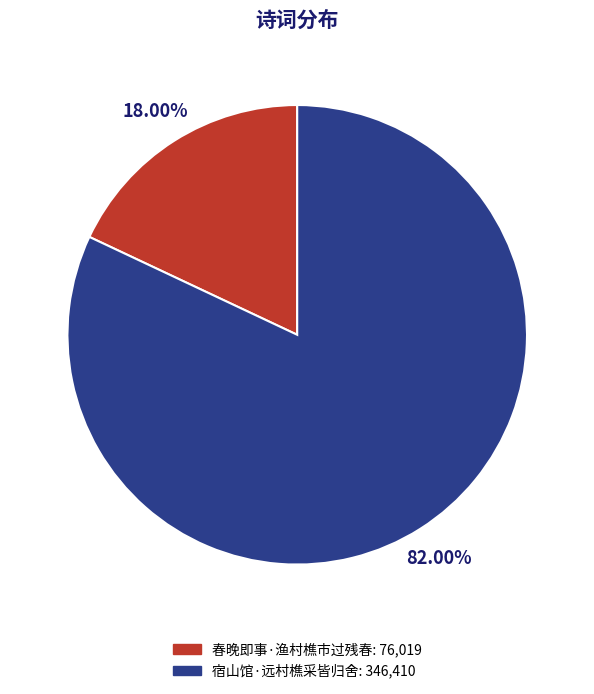

Which has a higher value, 宿山馆·远村樵采皆归舍: 346,410 or 春晚即事·渔村樵市过残春: 76,019?

宿山馆·远村樵采皆归舍: 346,410